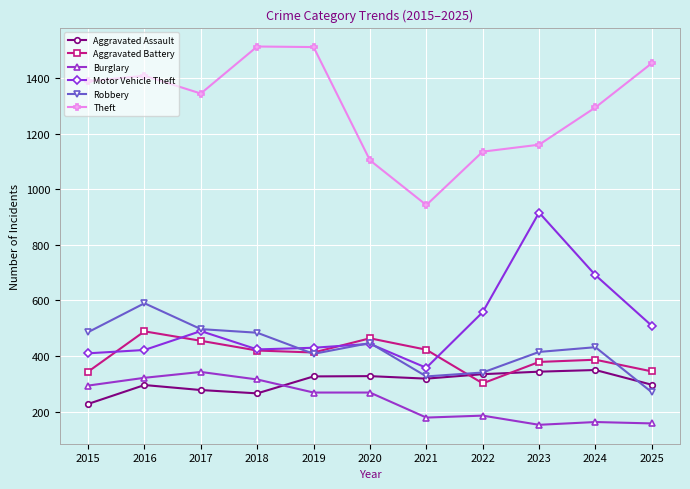

In Aggravated Battery, how many points are lower than both neighbors (excluding endpoints)?

2